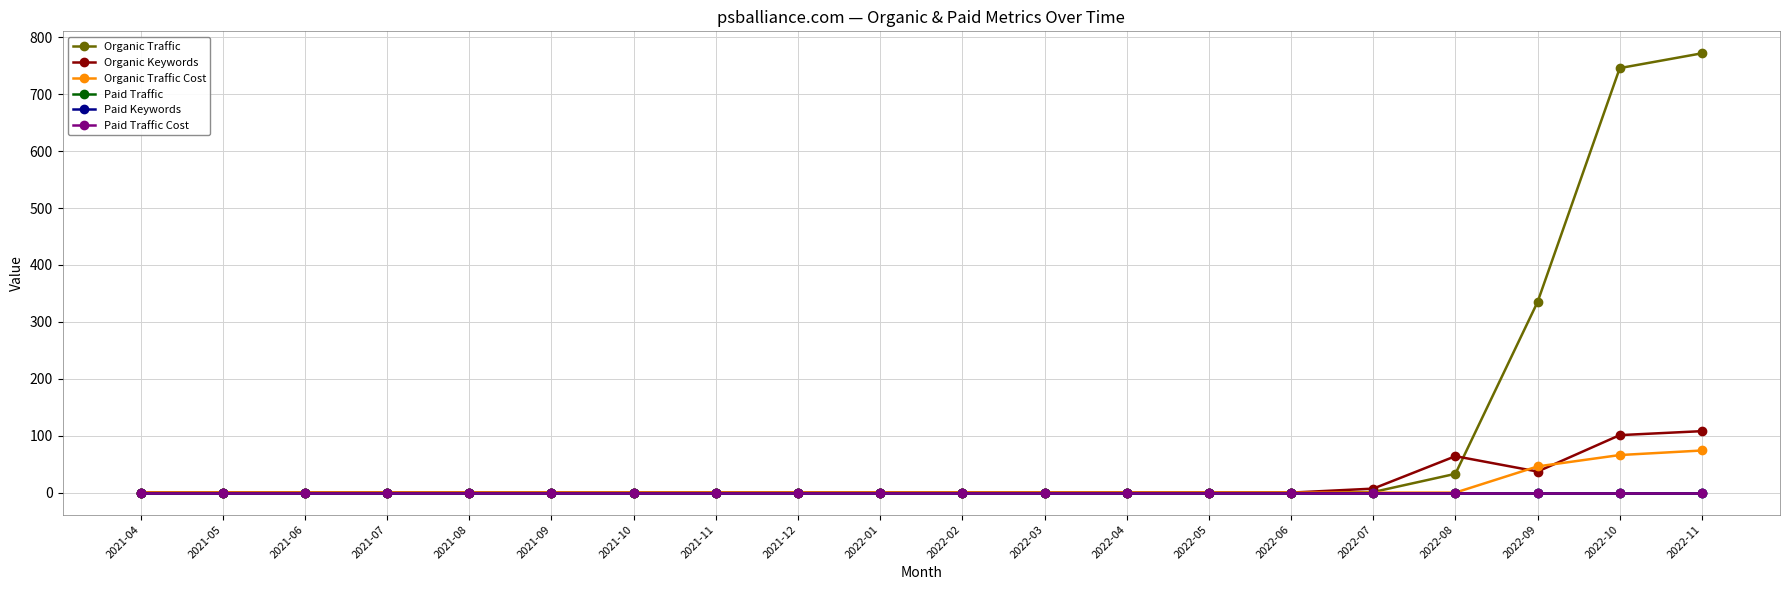

Is this an area chart (filled region under the line)?

No